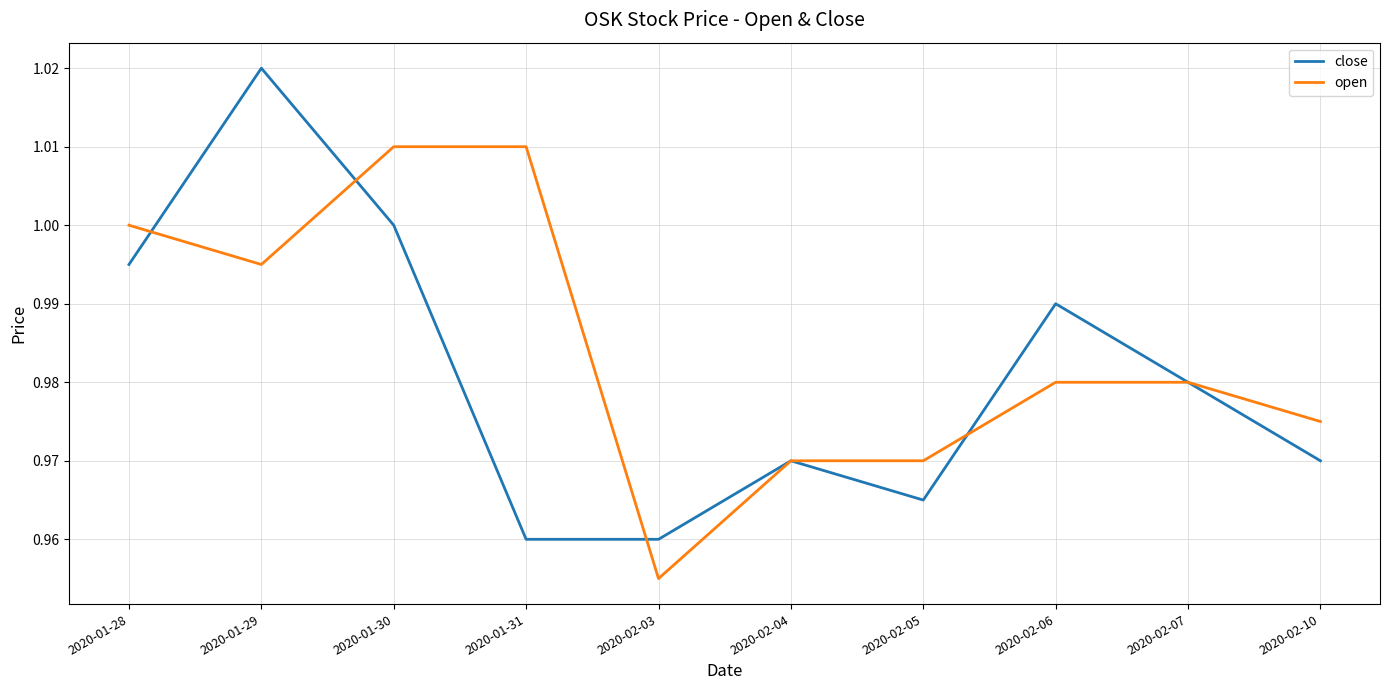

How many series are shown in this chart?

2